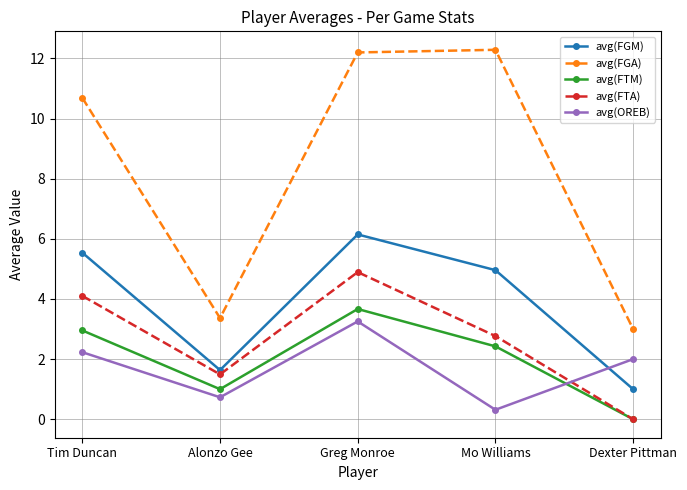

How many lines are shown in the chart?

5